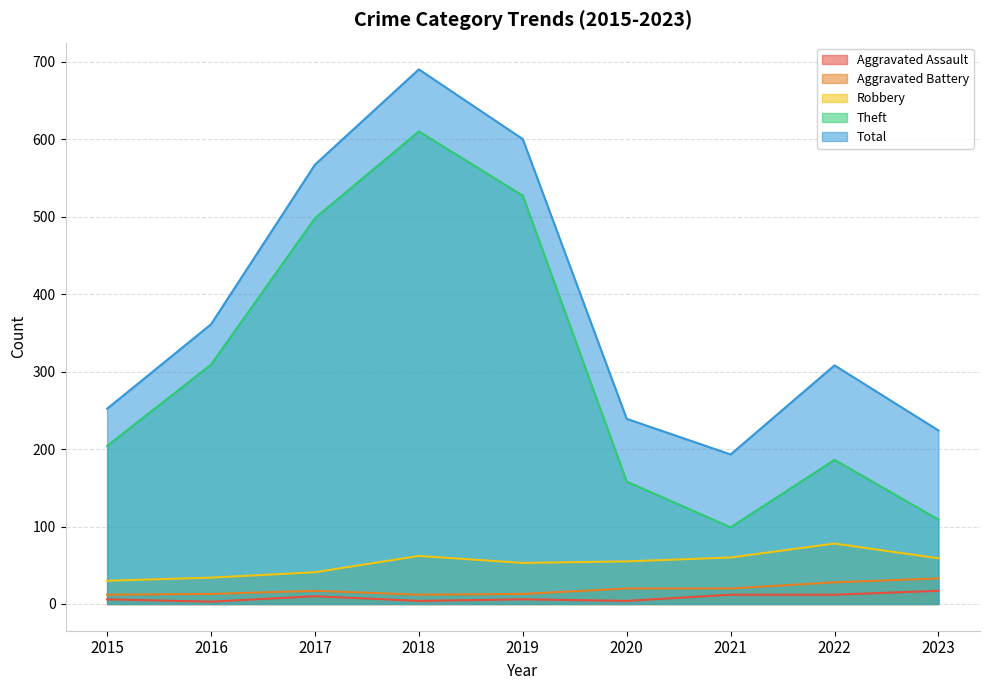

The value of Theft at 2019 is 885. True or false?

False